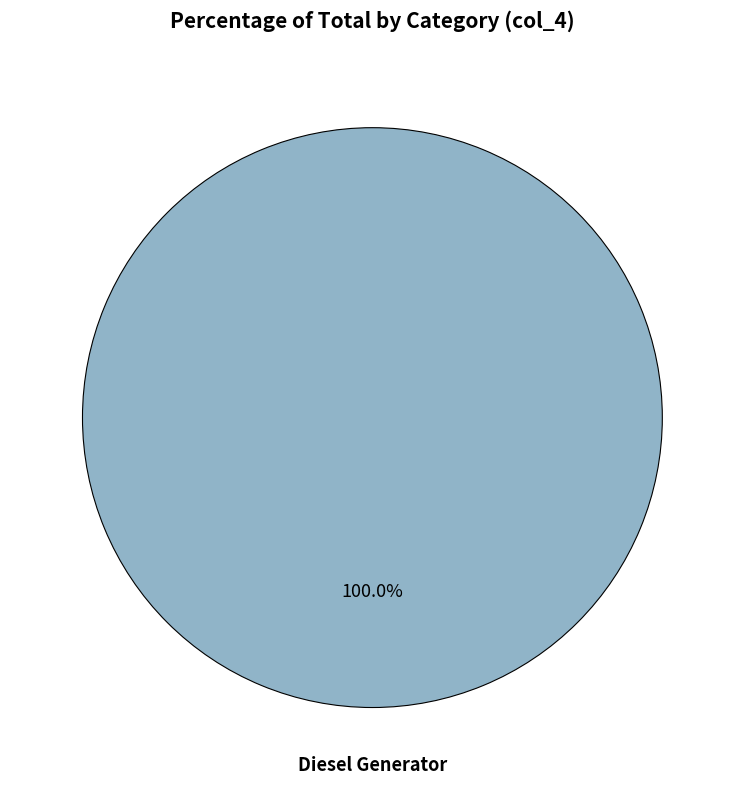

Does any single category account for the majority?

Yes